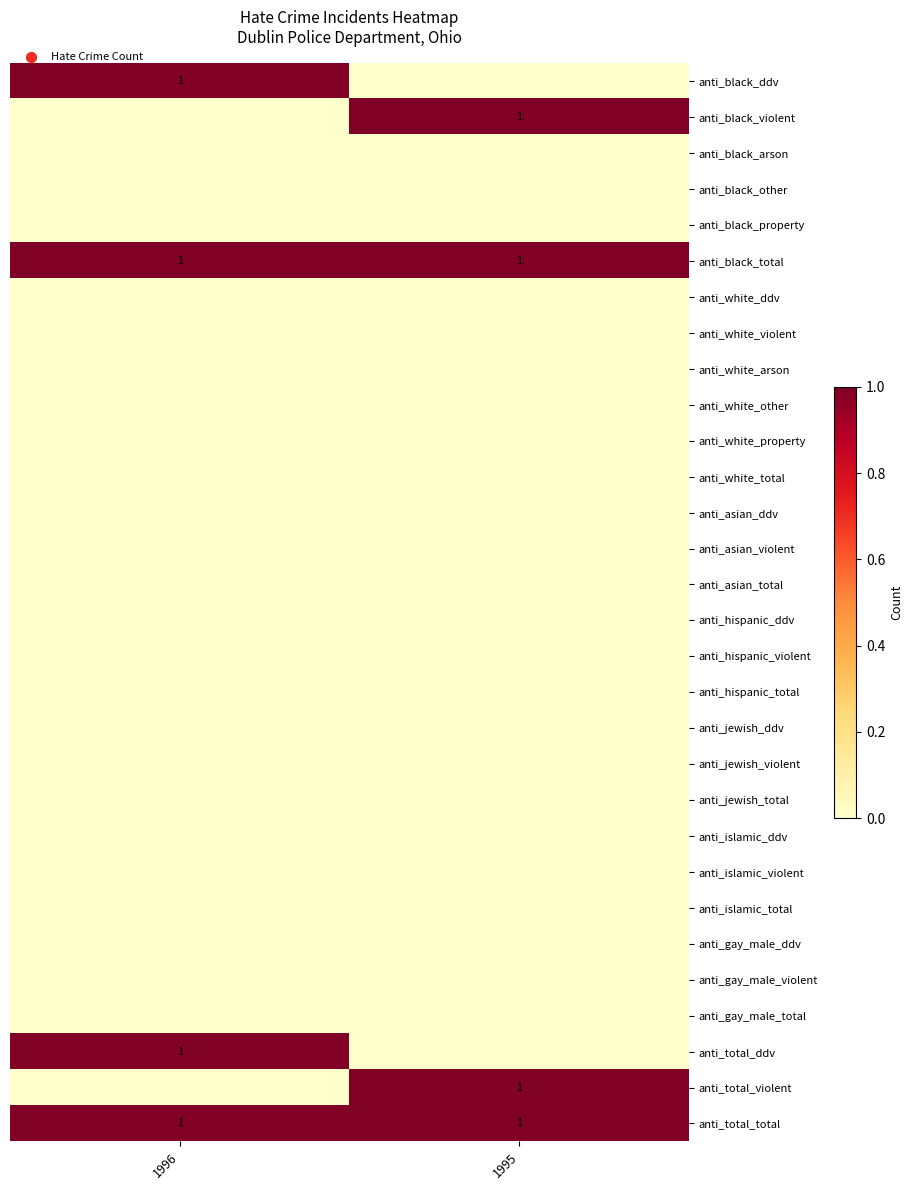

Is it true that anti_total_total equals 2 at 1995?

False